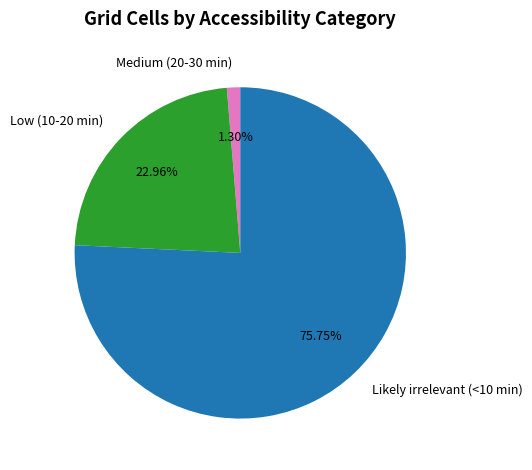

Which has a higher value, Medium (20-30 min) or Likely irrelevant (<10 min)?

Likely irrelevant (<10 min)